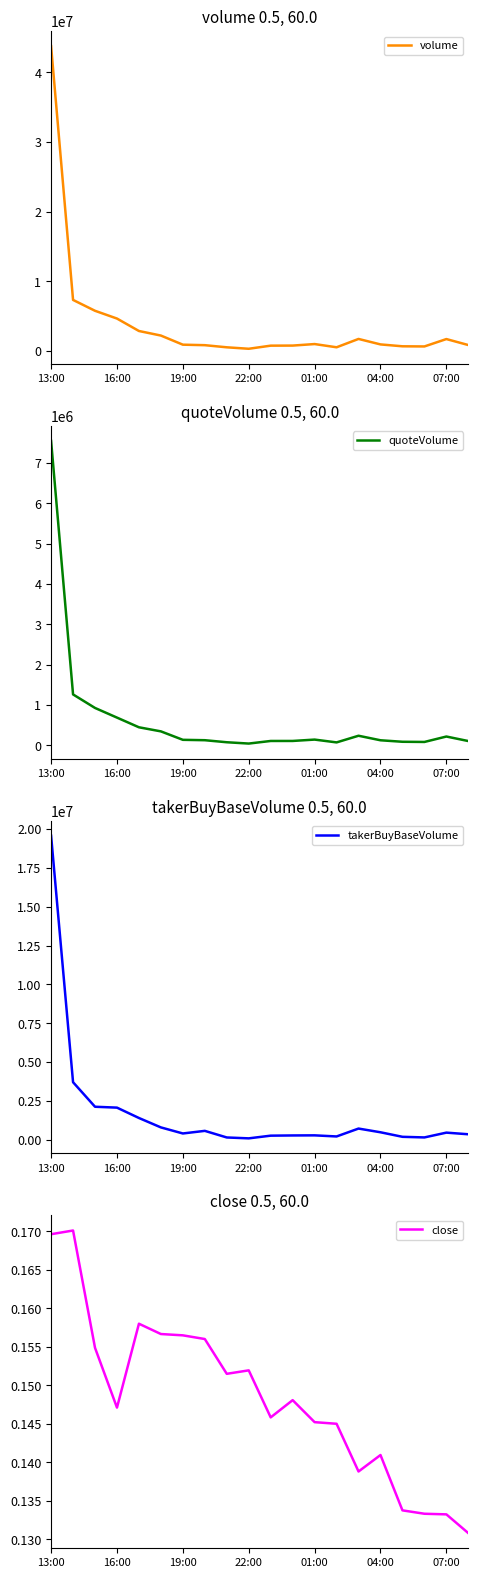

What is the greatest value displayed?

43737185.4